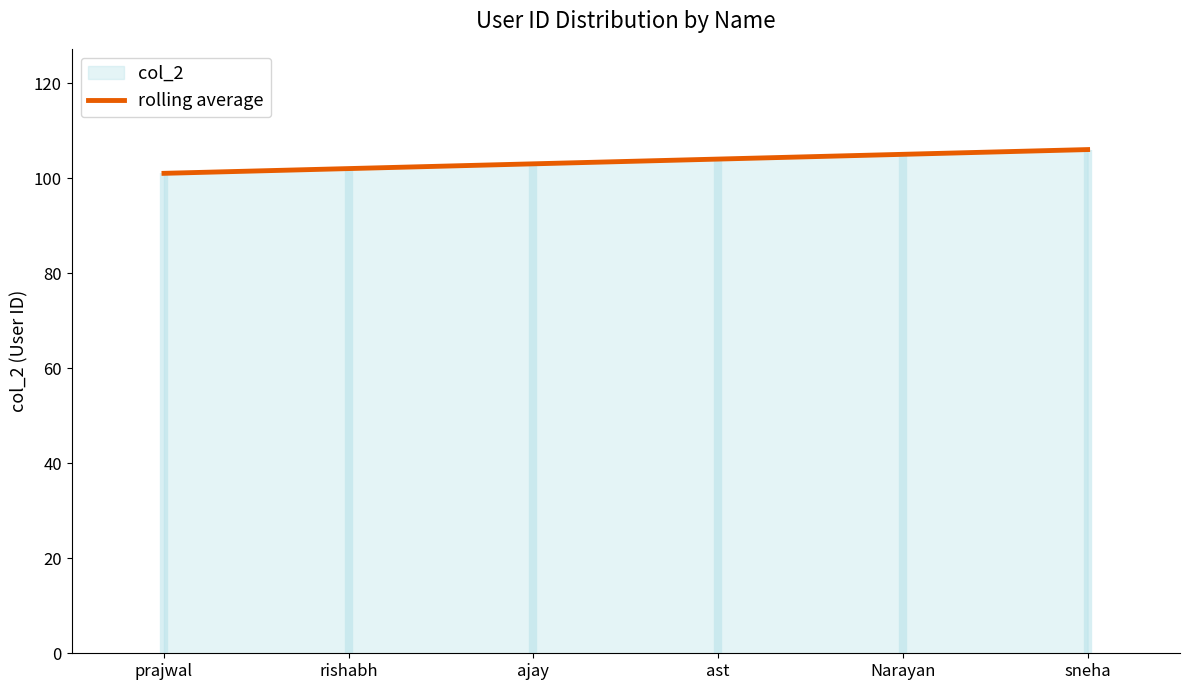

The chart shows a value of 104 at ast. True or false?

True